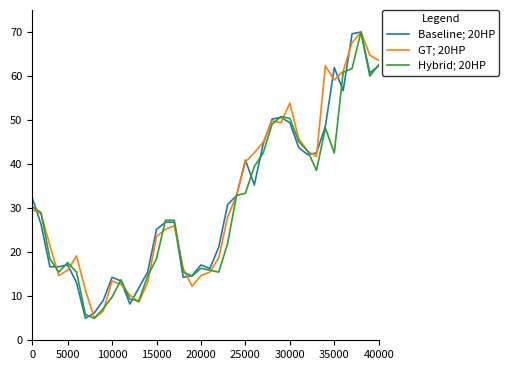

What is the maximum value for Hybrid; 20HP?

70.0